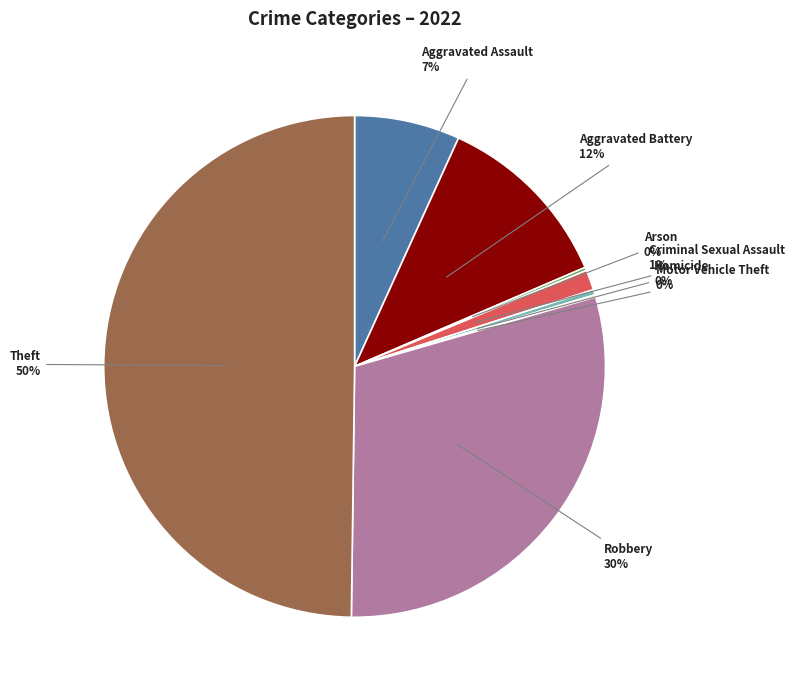

To the nearest percent, what is the difference between the largest and smallest slice percentages?

50%